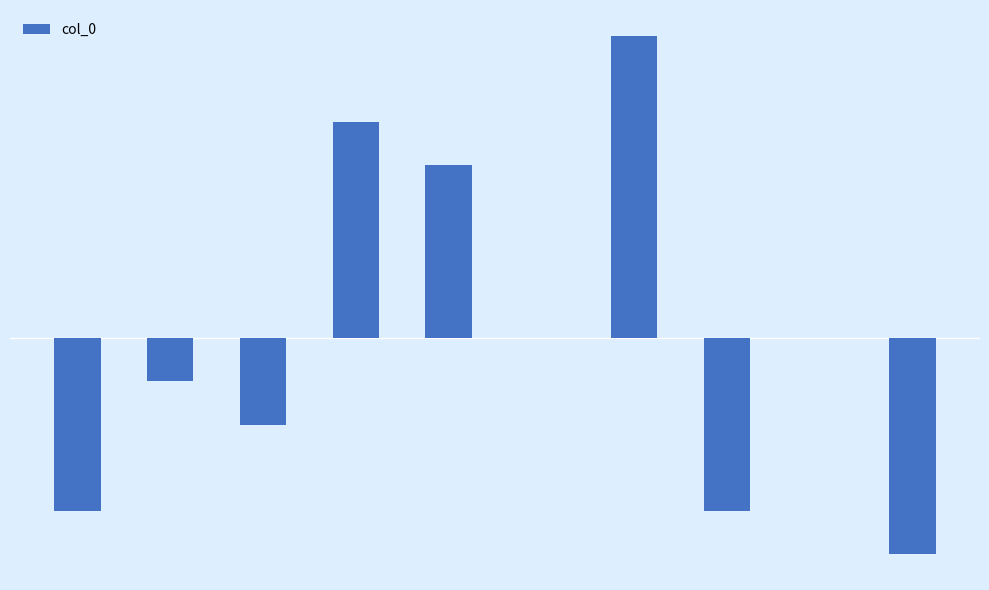

Reading left to right, extract all data points from this chart.

-4	-1	-2	5	4	0	7	-4	0	-5